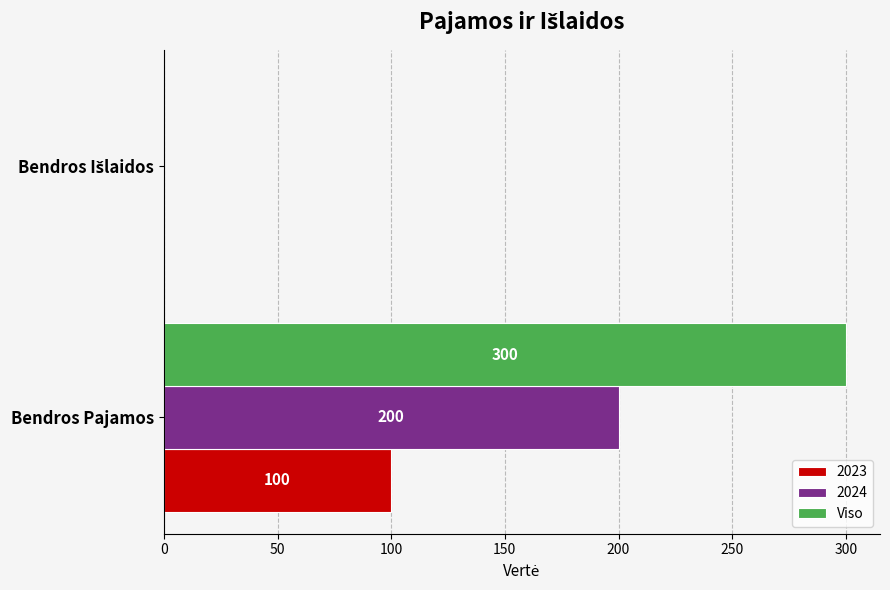

Is it true that 2023 equals 100 at Bendros Pajamos?

True